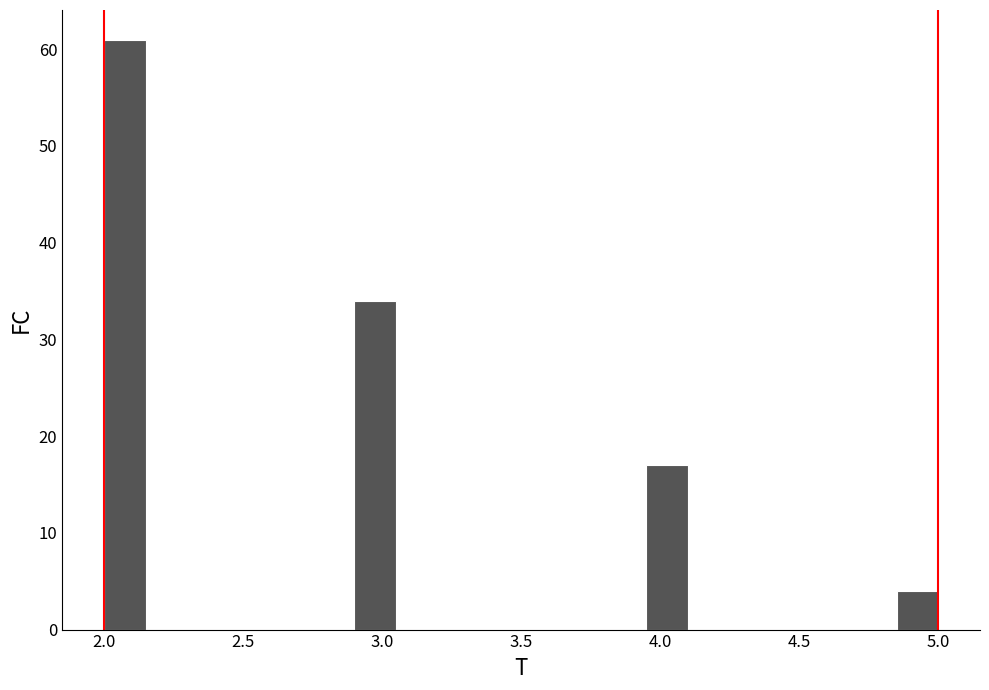

Around what value on the x-axis is the tallest bar? Give the approximate position of its centre, as read against the axis.

2.10